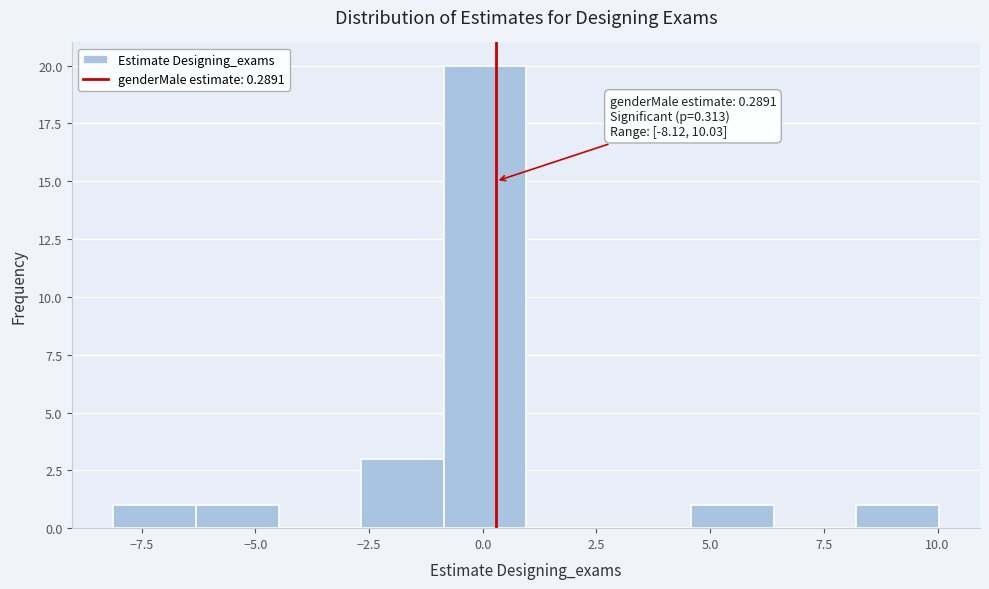

Around what value on the x-axis is the tallest bar? Give the approximate position of its centre, as read against the axis.

0.0